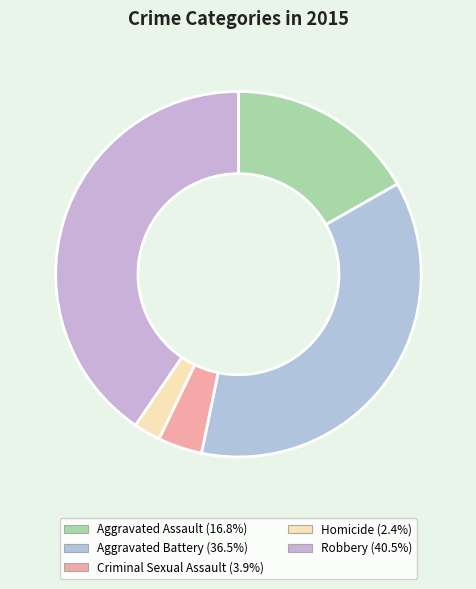

The Robbery slice represents 55% of the pie. True or false?

False